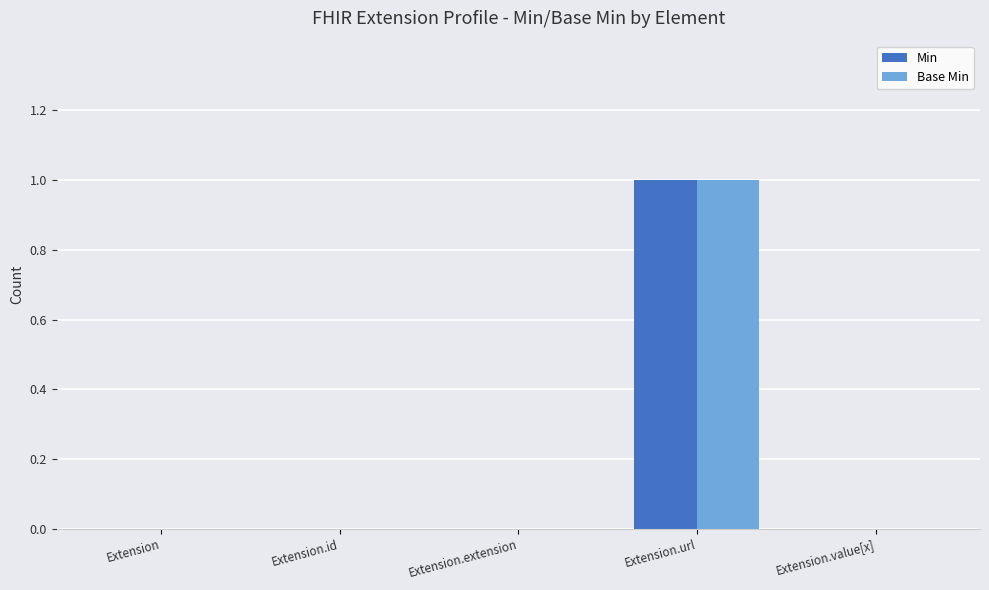

At which category is the sum across all series the highest?

Extension.url